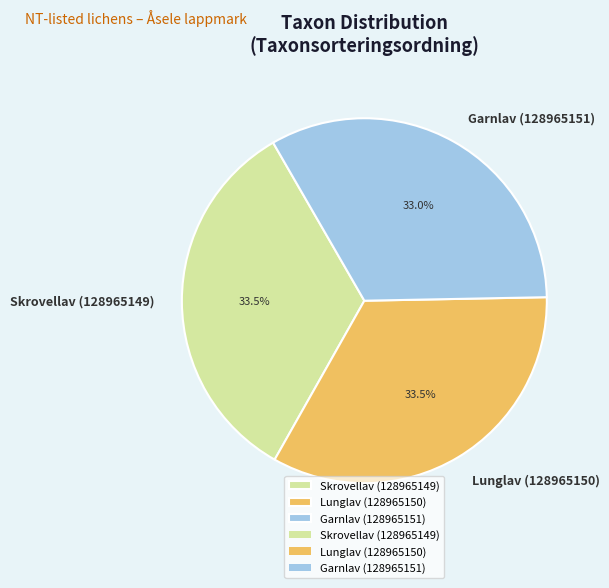

Combined, do Skrovellav (128965149) and Garnlav (128965151) account for over 50%?

Yes